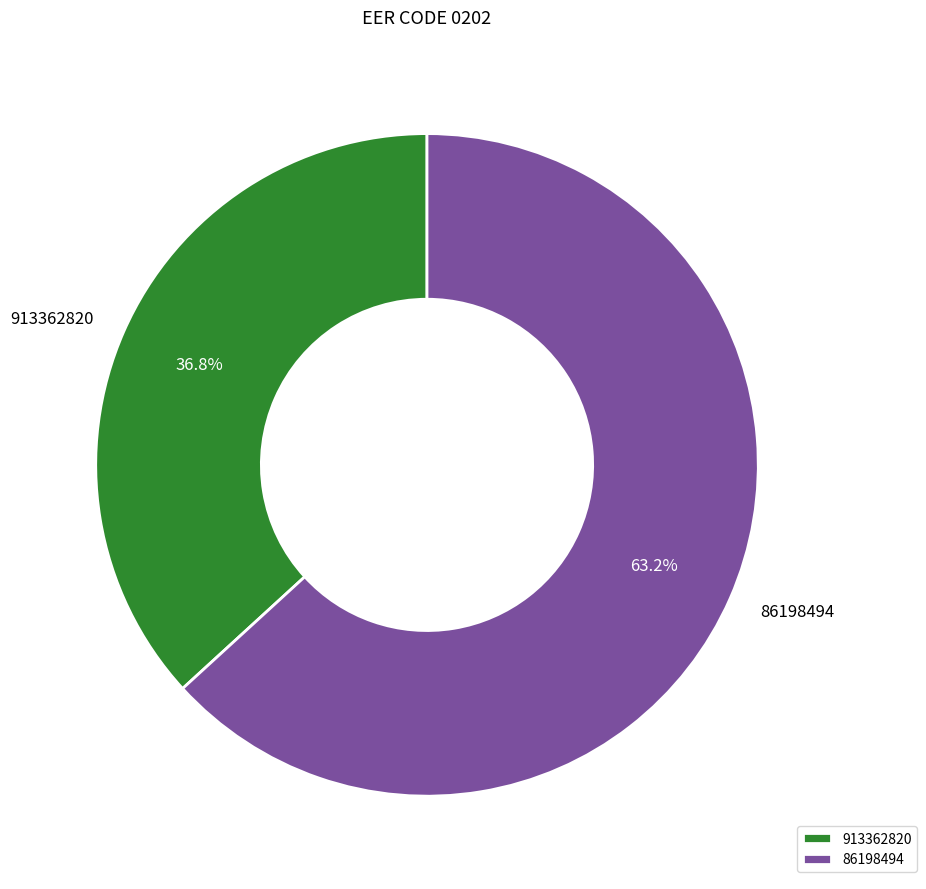

Does 913362820 represent more than half of the total?

No